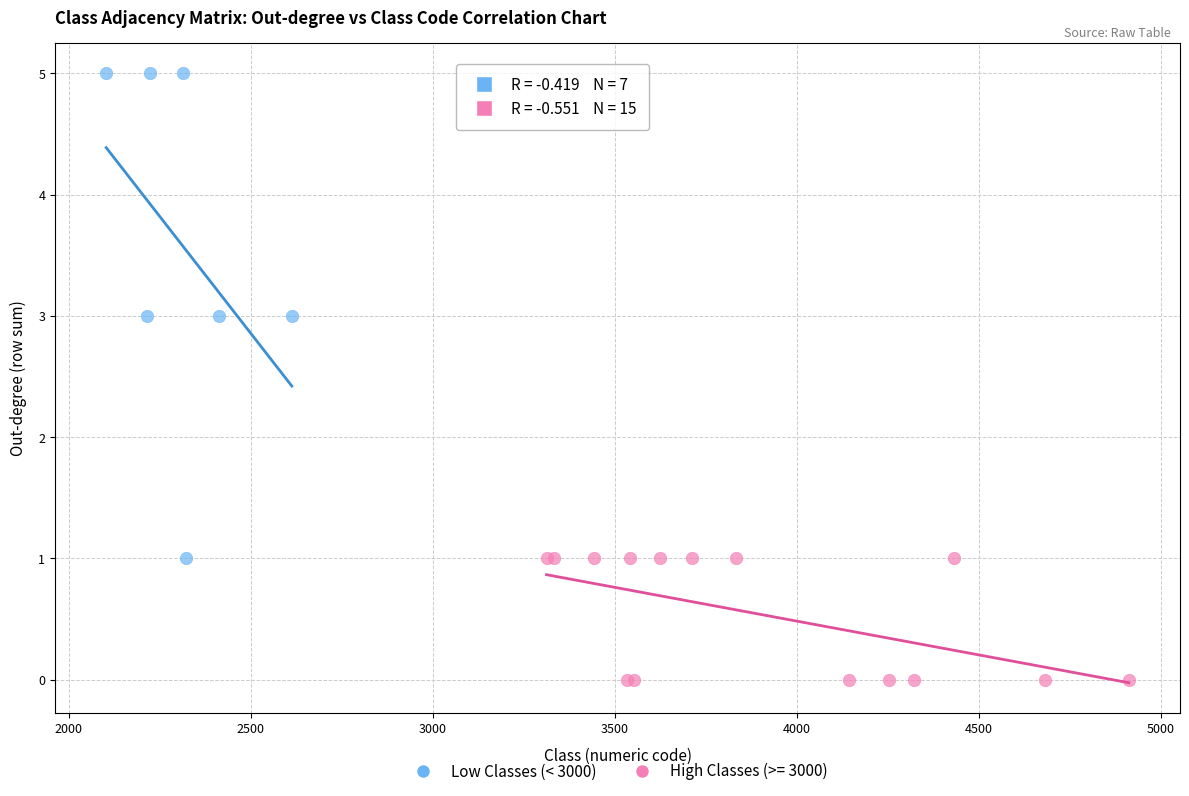

Which series reaches the minimum Y coordinate?

High Classes (>= 3000)